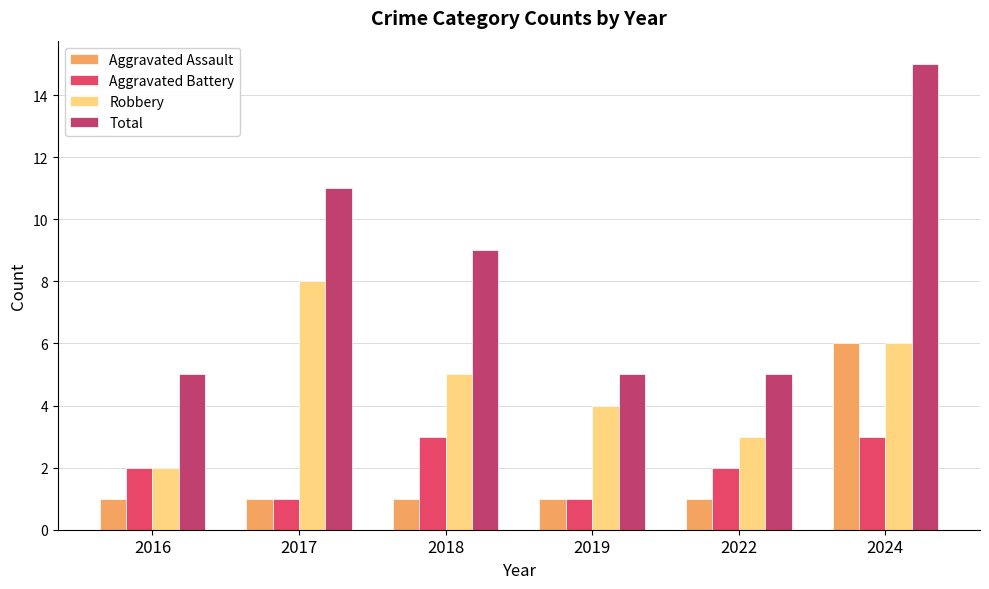

How many Total values are between 5 and 11?

5